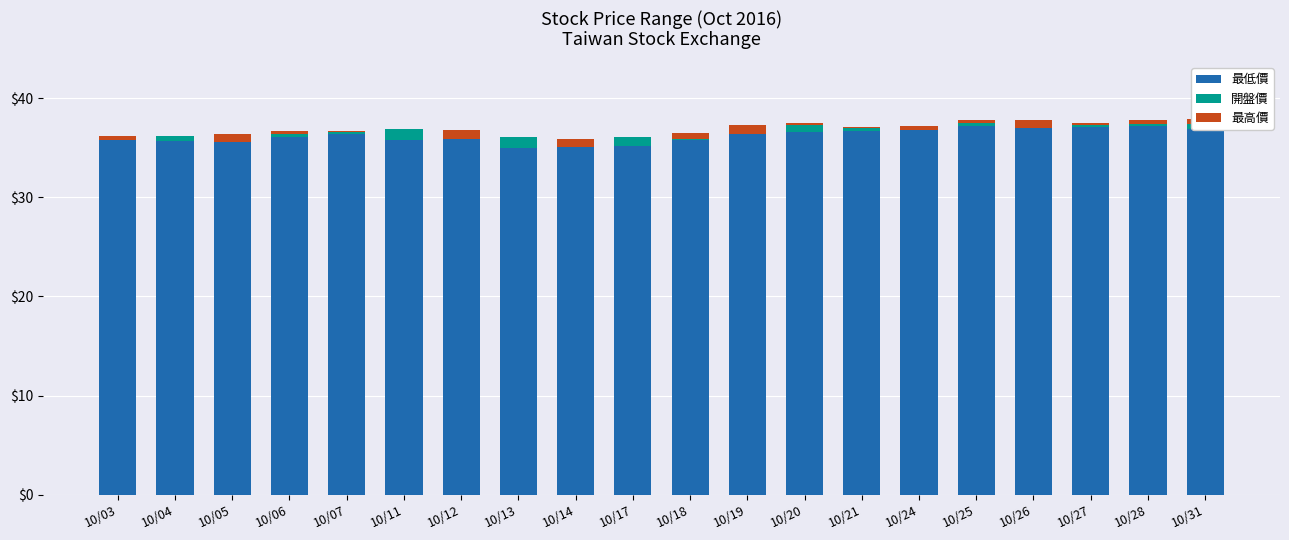

What is the highest value of the 最低價 series?

37.2